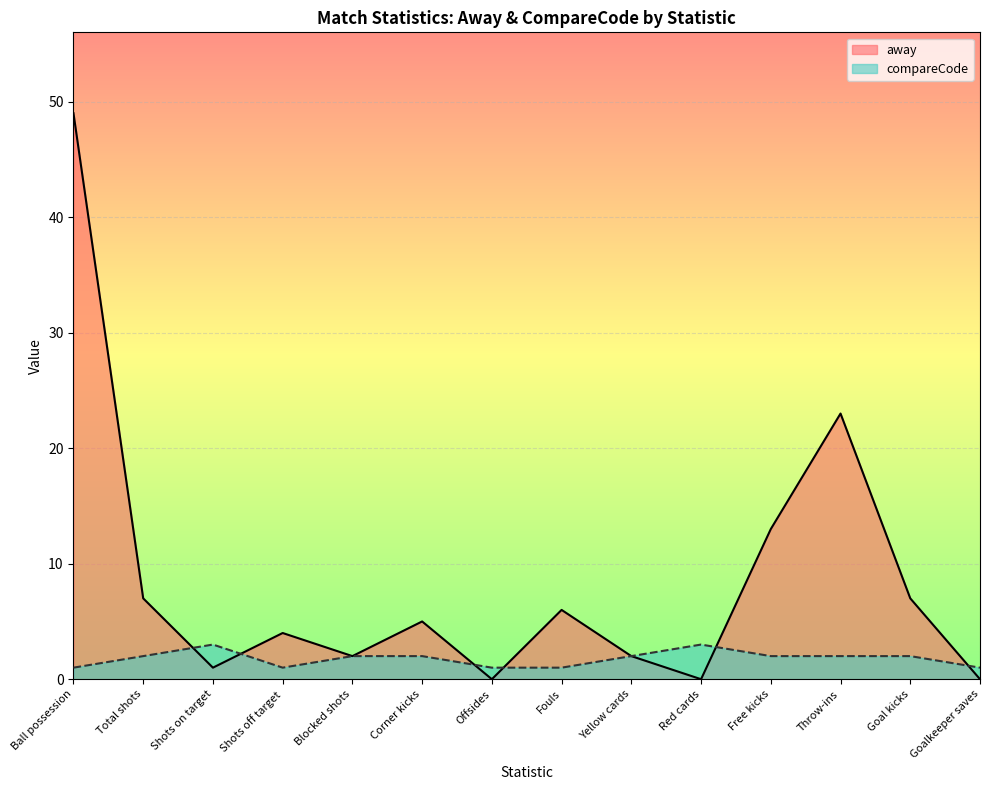

Which series has the widest spread of values?

away